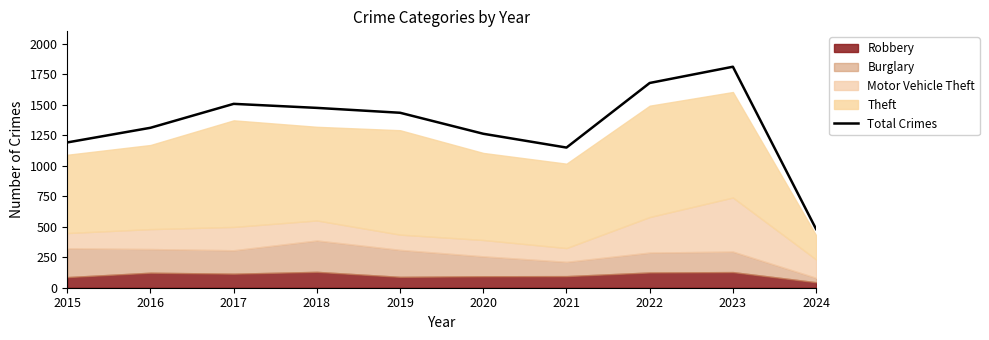

Is it true that Total Crimes equals 480 at 2024?

True